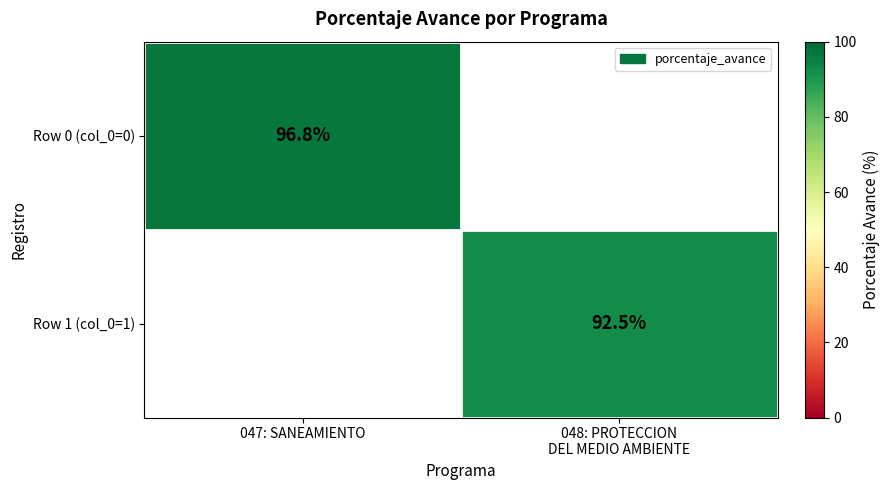

How many series are shown in this chart?

2